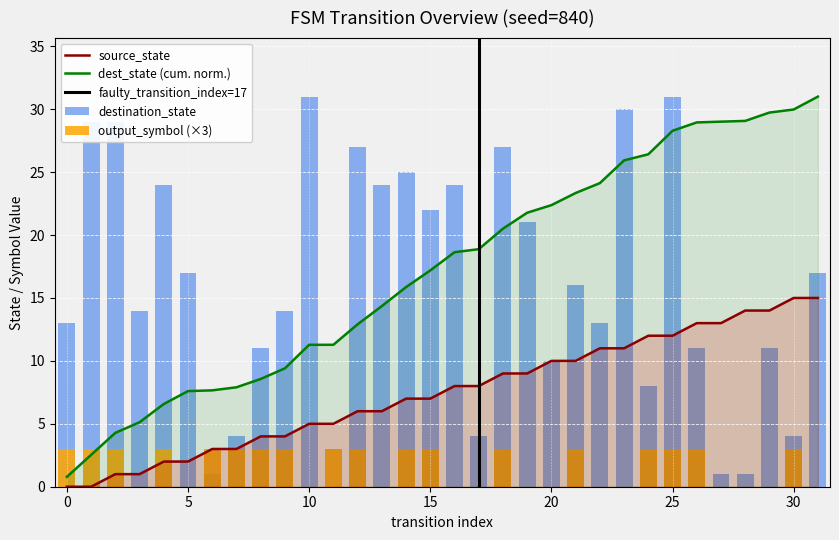

True or false: dest_state (cum. norm.) and source_state cross at least once.

False